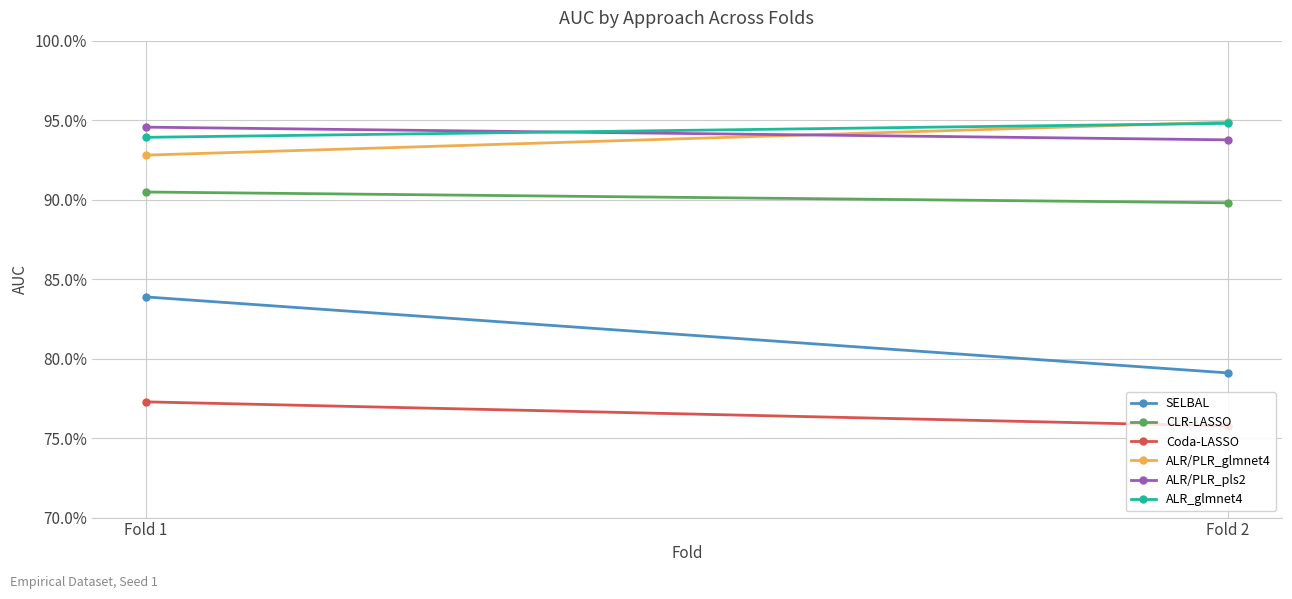

What is the value of the SELBAL point at the 1st from the left?

0.8